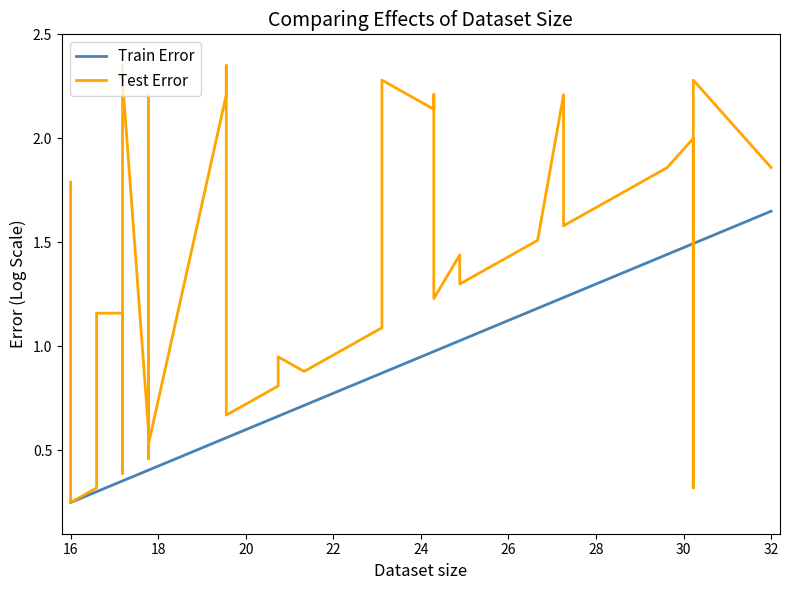

Which series has the largest total across all categories?

Test Error